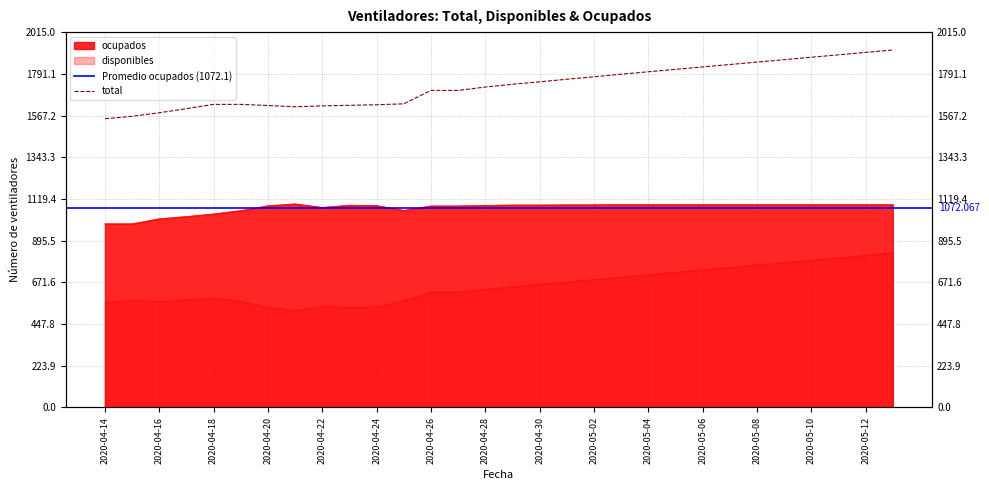

Read the disponibles value at 2020-04-26.

620